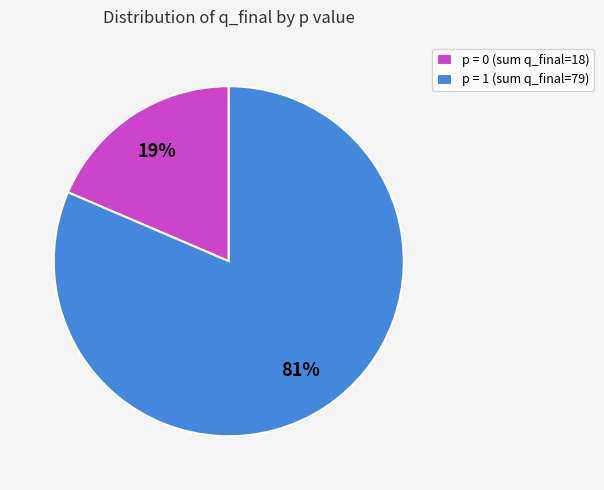

Count the number of slices in the pie.

2